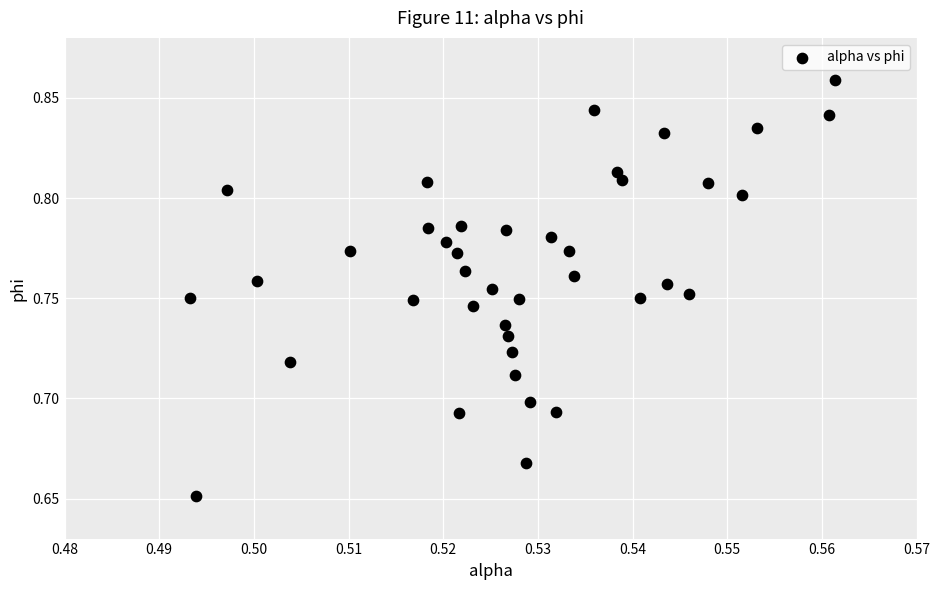

Count the number of points in this scatter plot.

40